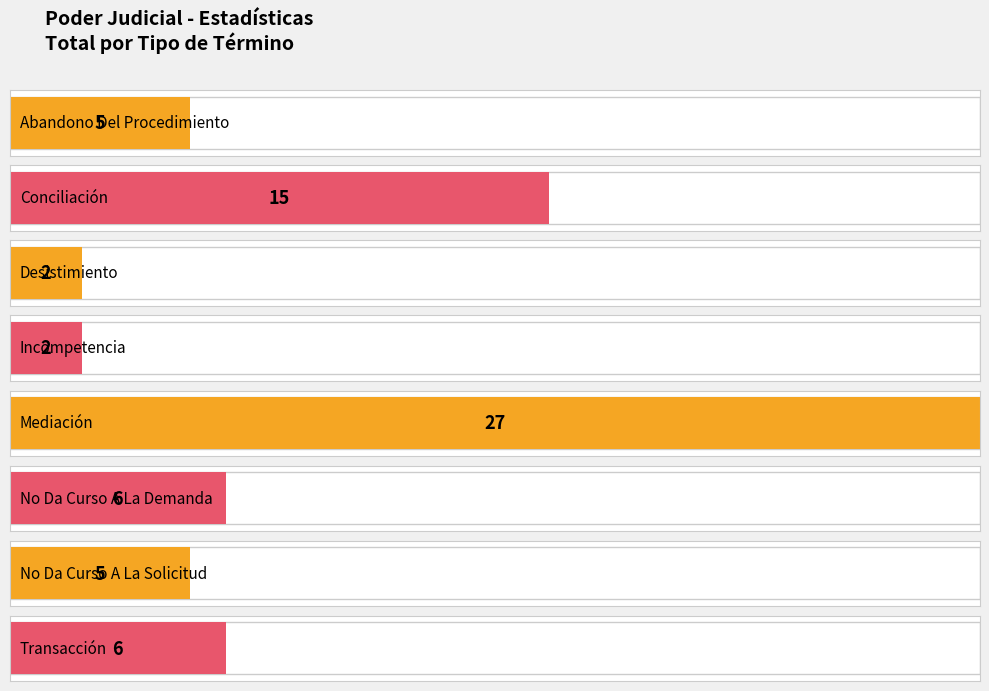

How many series are shown in this chart?

1